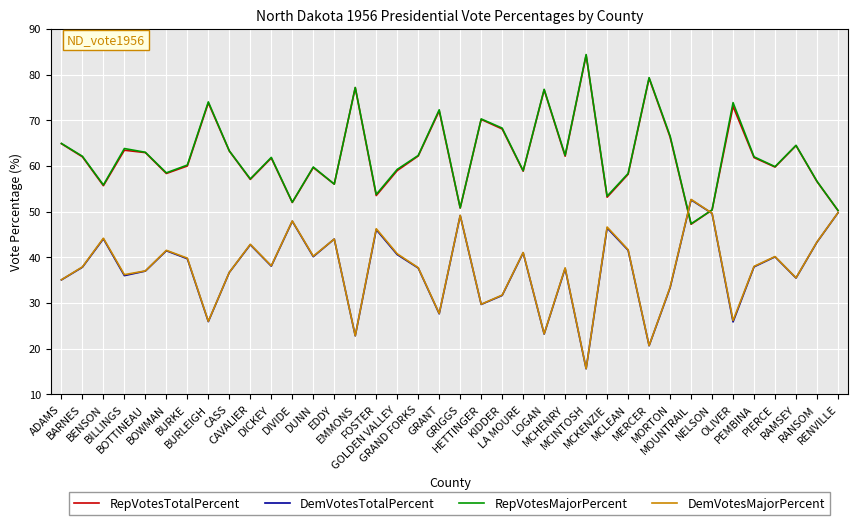

What is the maximum value for DemVotesTotalPercent?

52.6